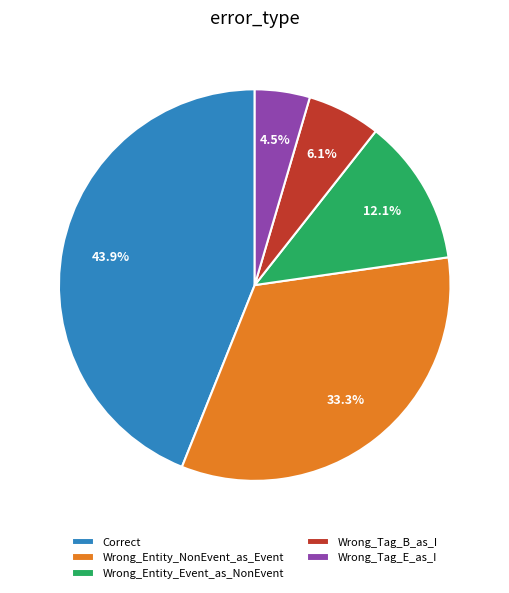

Is there a majority slice in this chart?

No